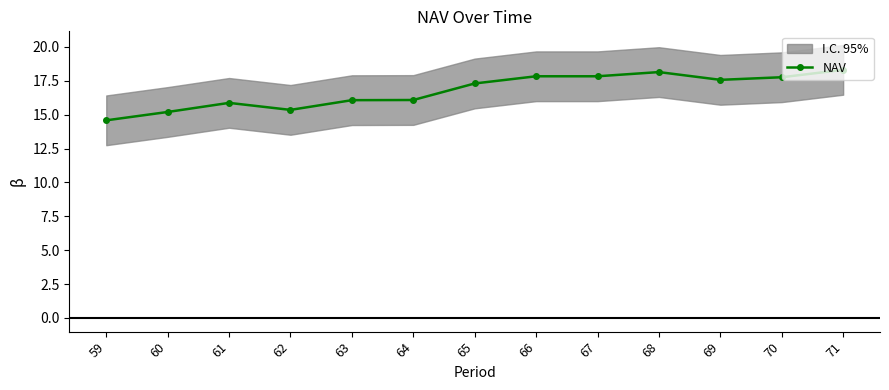

Where is the first local maximum?

61